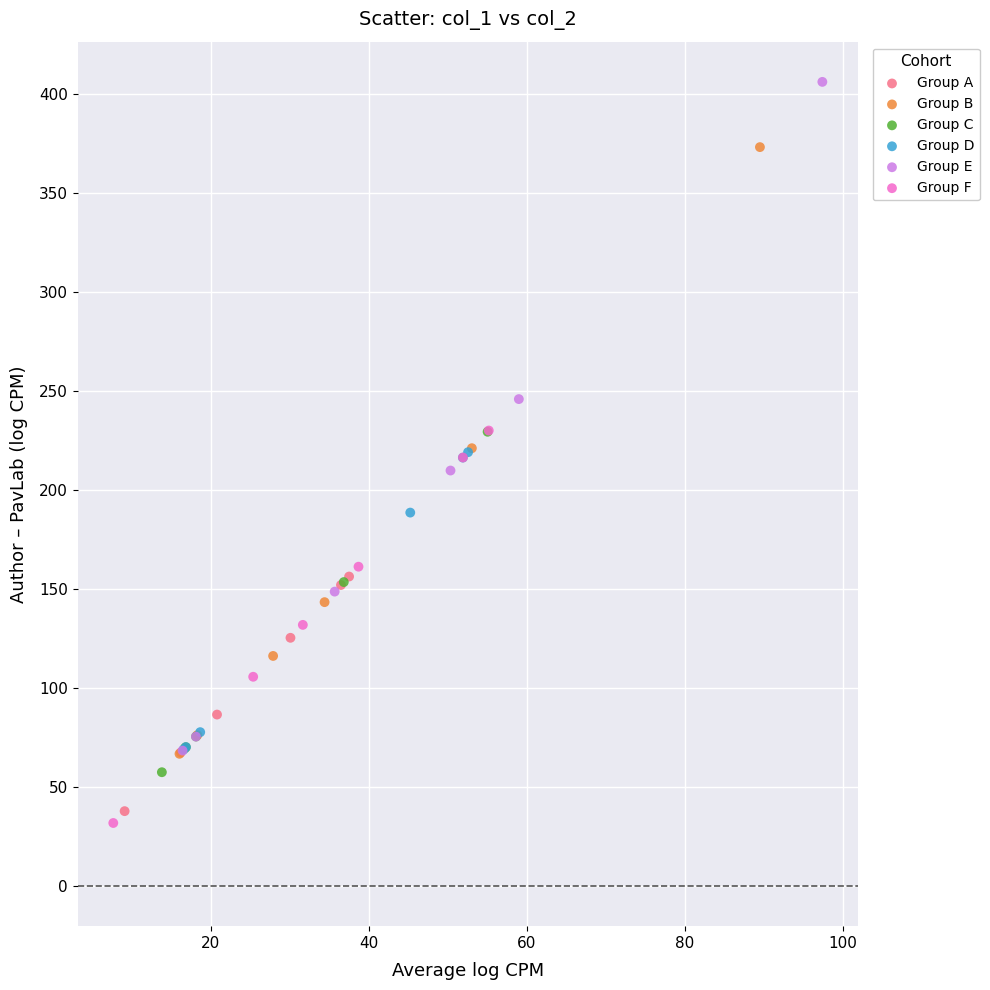

Which series has the widest spread of Y values?

Group E